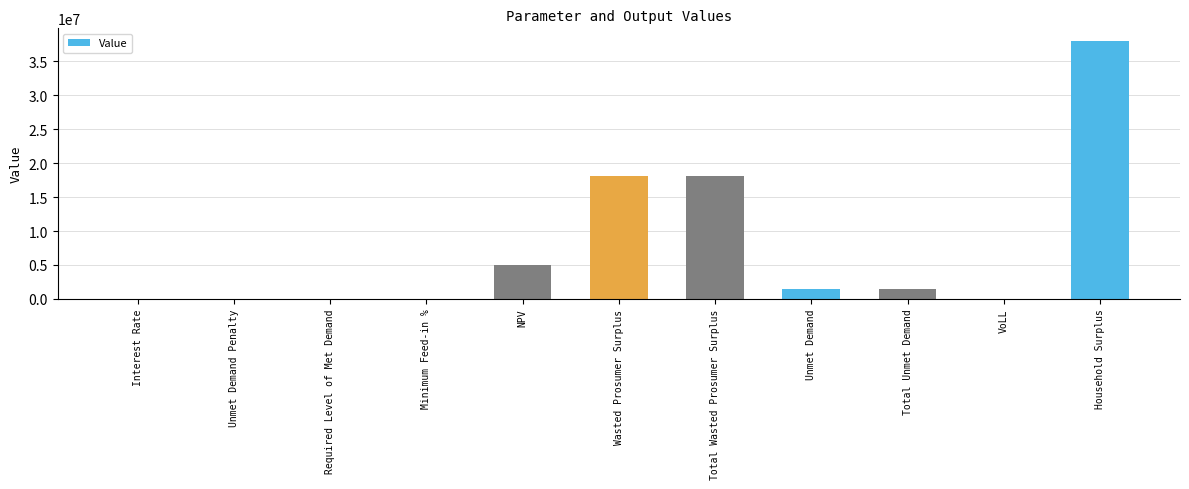

Count the number of values greater than 1401108.

6